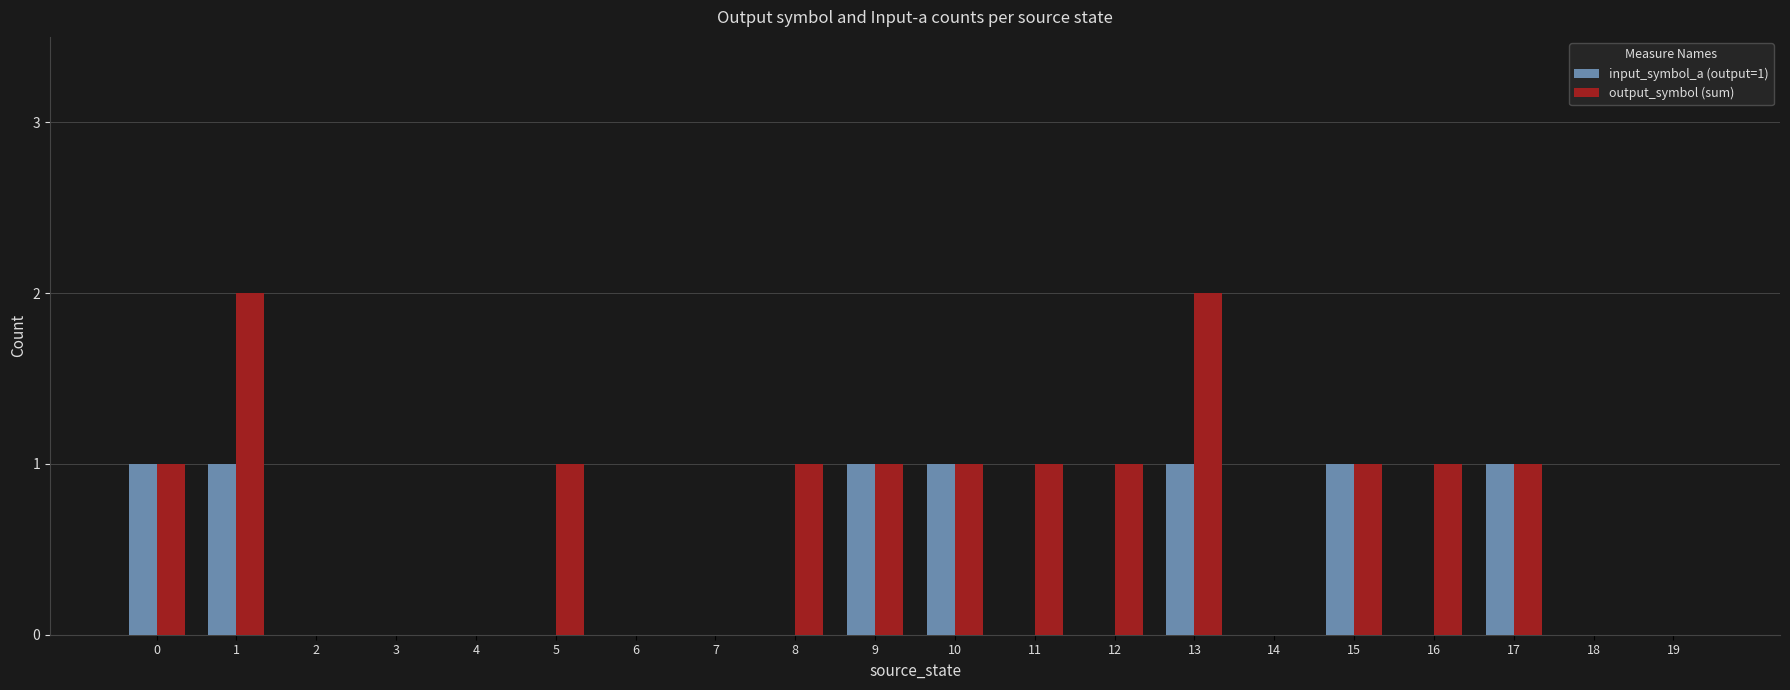

Reading right to left, extract all data points from this chart.

input_symbol_a (output=1): 19=0	18=0	17=1	16=0	15=1	14=0	13=1	12=0	11=0	10=1	9=1	8=0	7=0	6=0	5=0	4=0	3=0	2=0	1=1	0=1
output_symbol (sum): 19=0	18=0	17=1	16=1	15=1	14=0	13=2	12=1	11=1	10=1	9=1	8=1	7=0	6=0	5=1	4=0	3=0	2=0	1=2	0=1